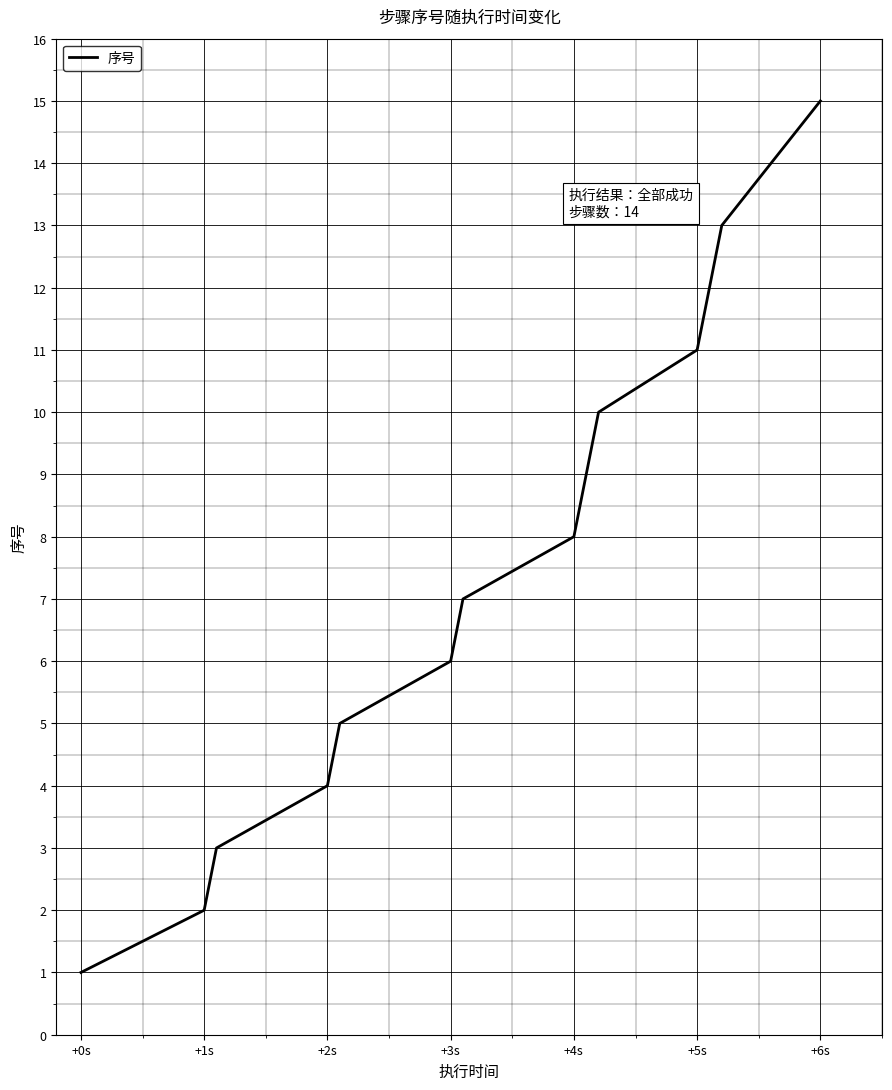

How many values are below 8?

7